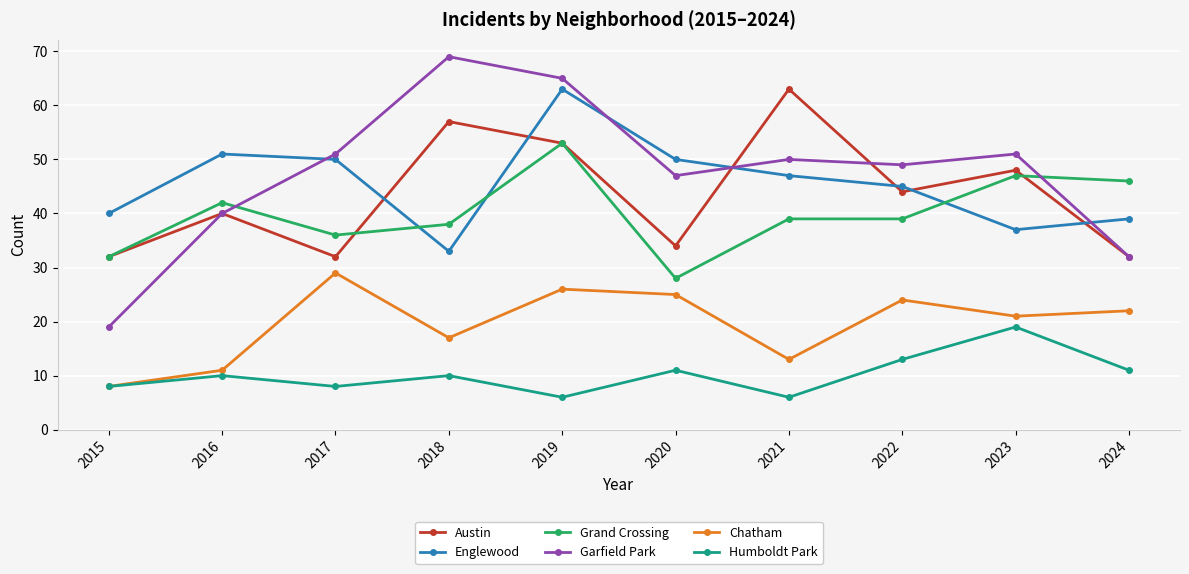

Rank the categories by Chatham value from lowest to highest.

2015, 2016, 2021, 2018, 2023, 2024, 2022, 2020, 2019, 2017